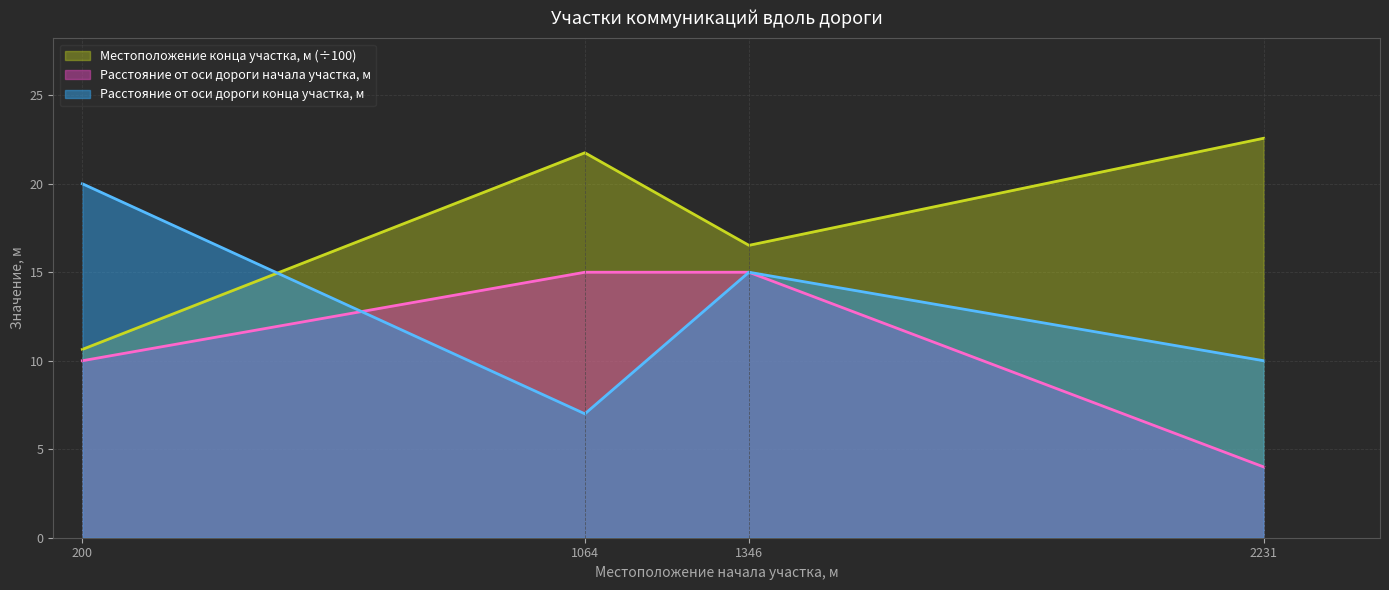

Where is the first local minimum for Местоположение конца участка, м?

1346